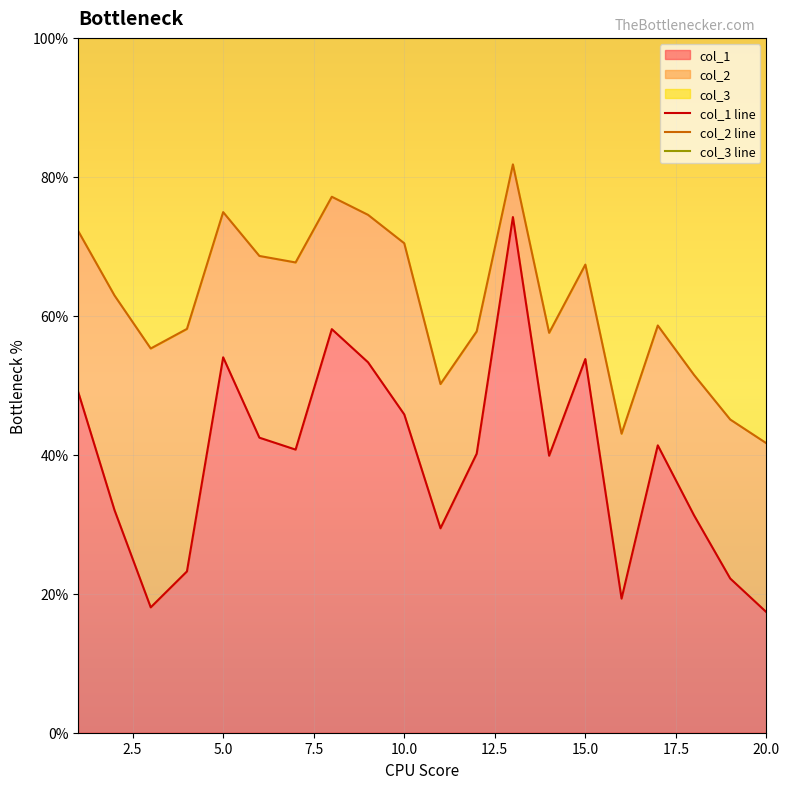

Count the col_1 line values in the range 0 to 1.

20